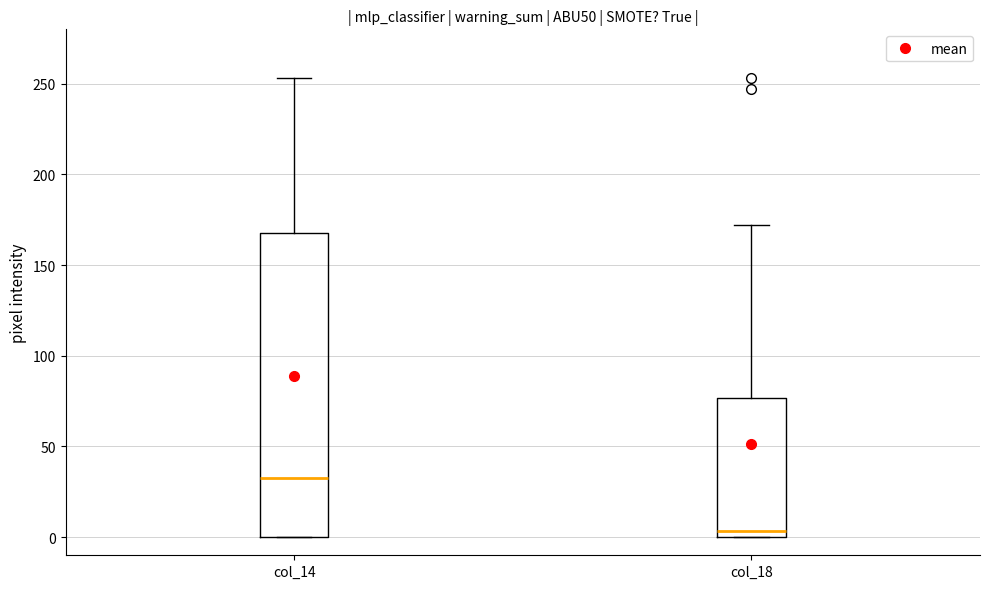

Which box is the tallest, from its lower edge to its upper edge?

col_14